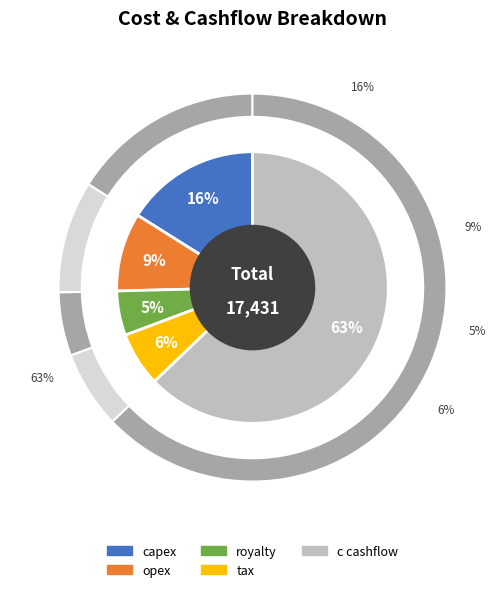

Is 4 the majority of the pie?

No